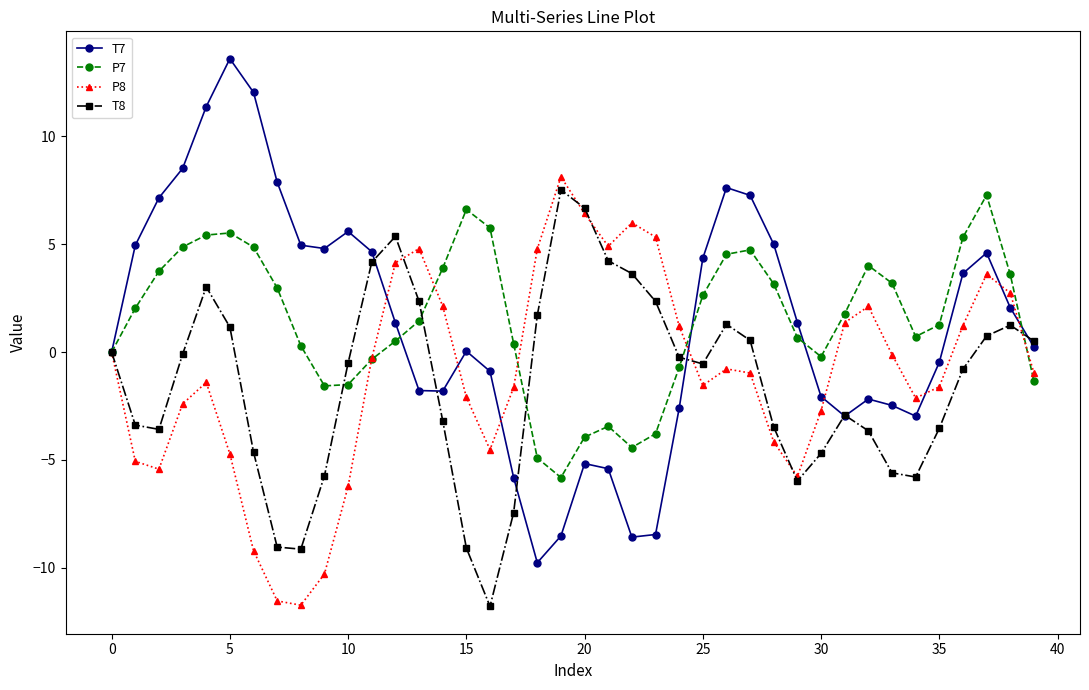

What is the difference between the second highest and minimum values in the P8 series?

18.2